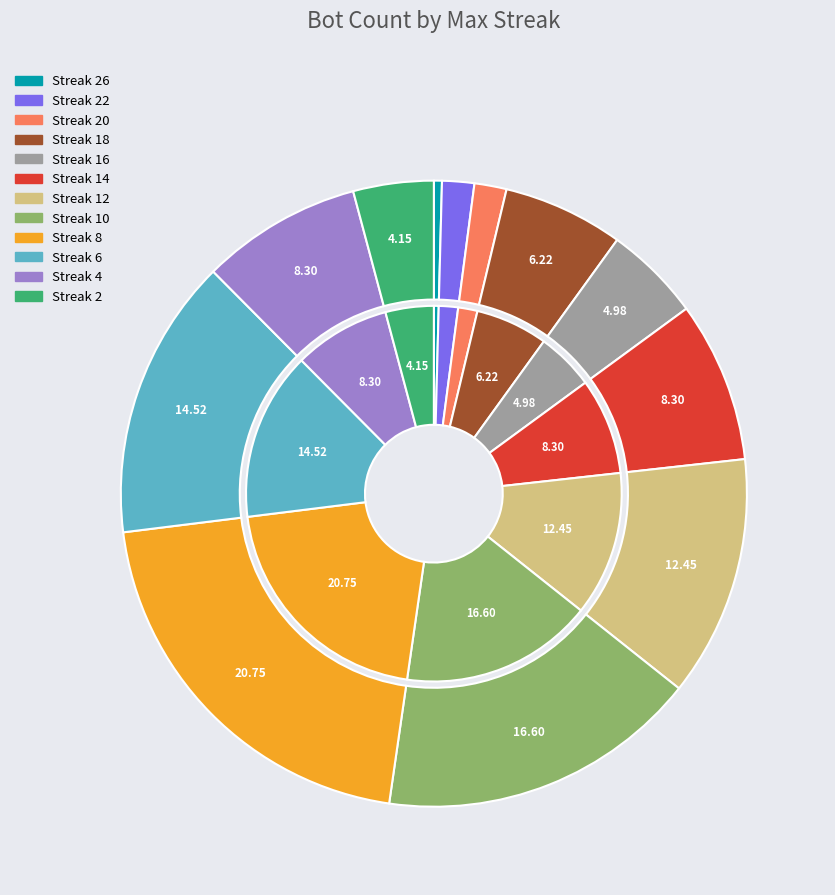

Do 18 and 4 together represent more than half of the pie?

No